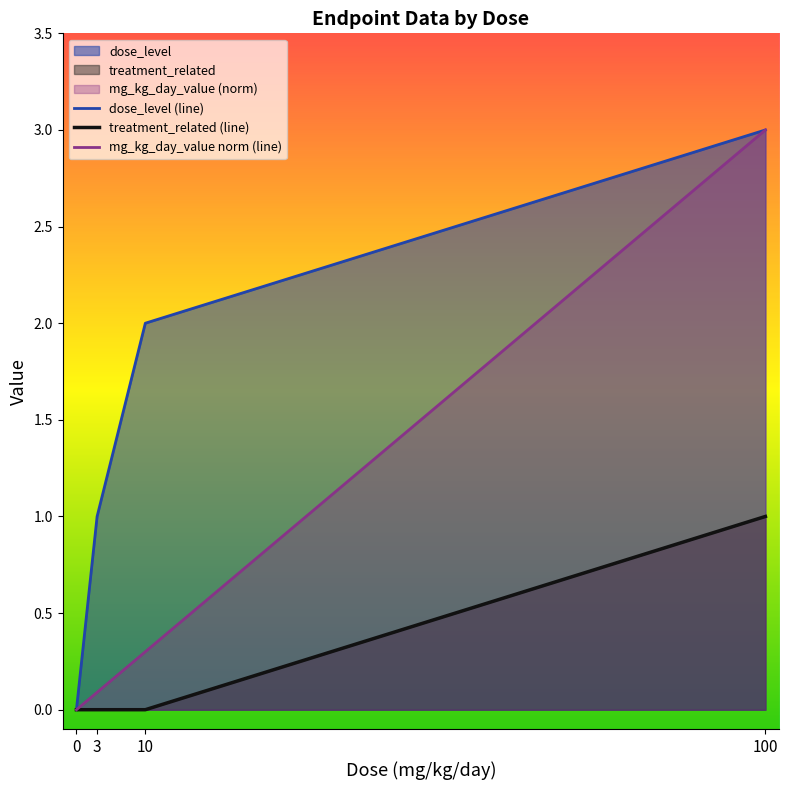

How many data points does each series have?

4